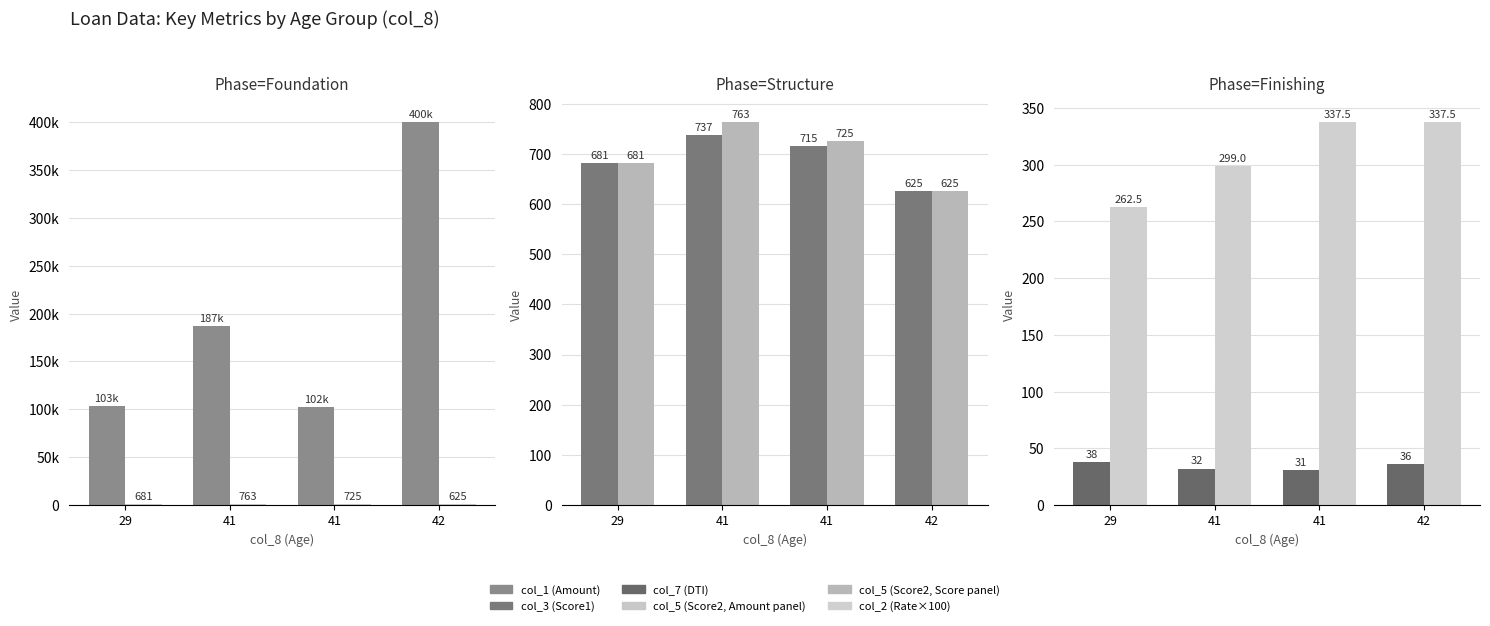

Where is col_1 (Amount) nearest to the value 251000?

41